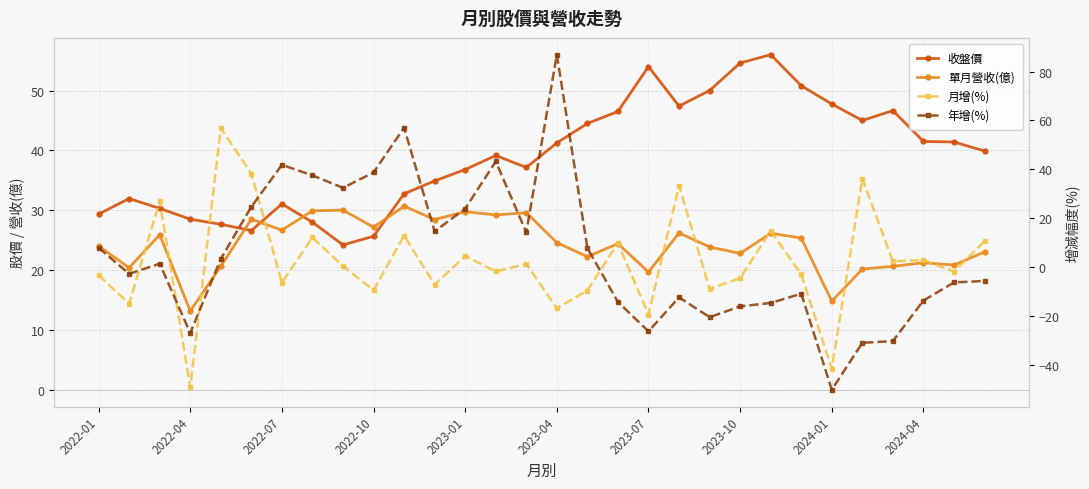

What is the value of the 收盤價 point at the 5th from the left?

27.6